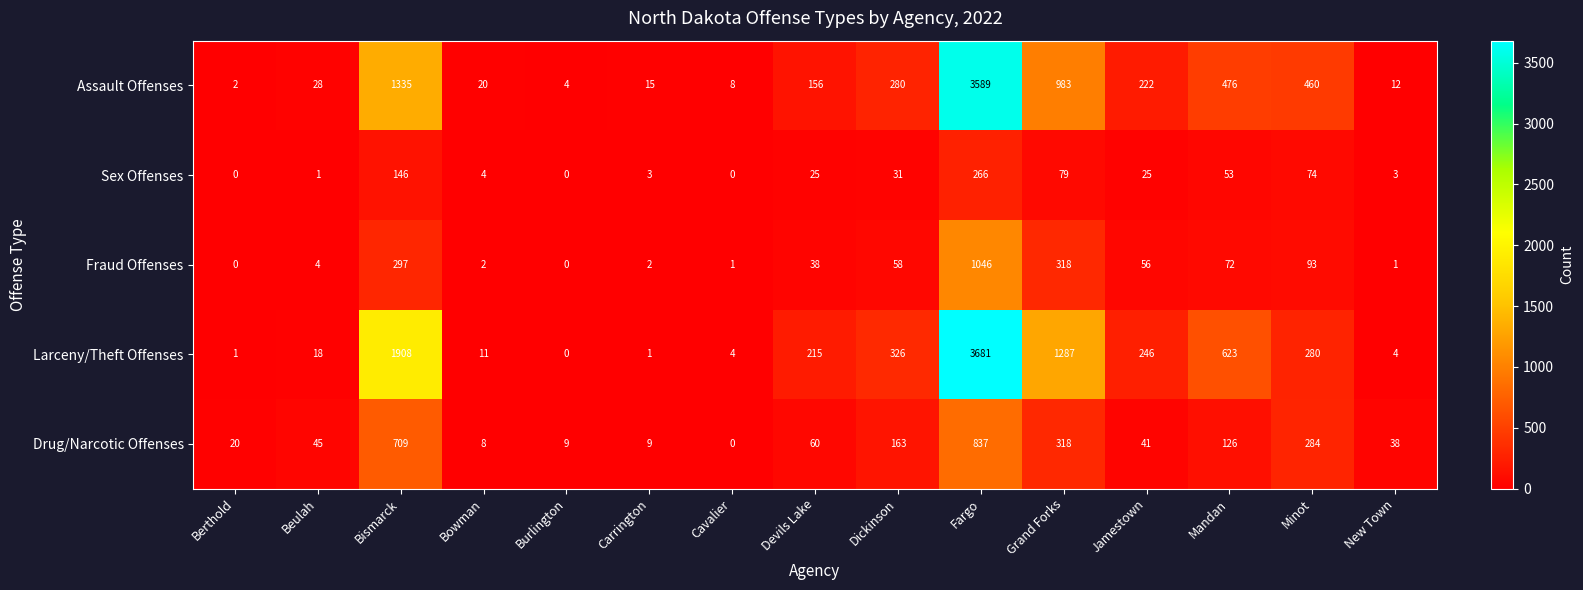

What value does the Assault Offenses series have at Bowman?

20